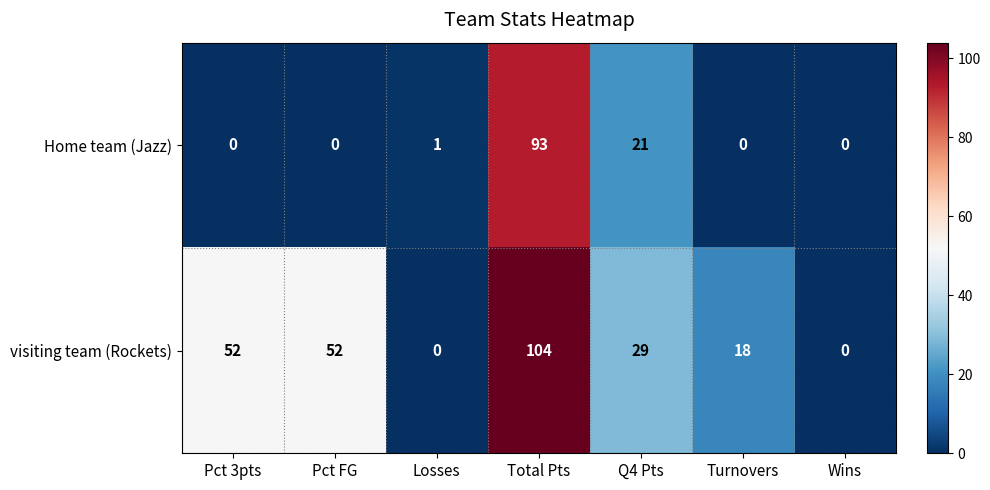

At which category is the sum across all series the highest?

Total Pts